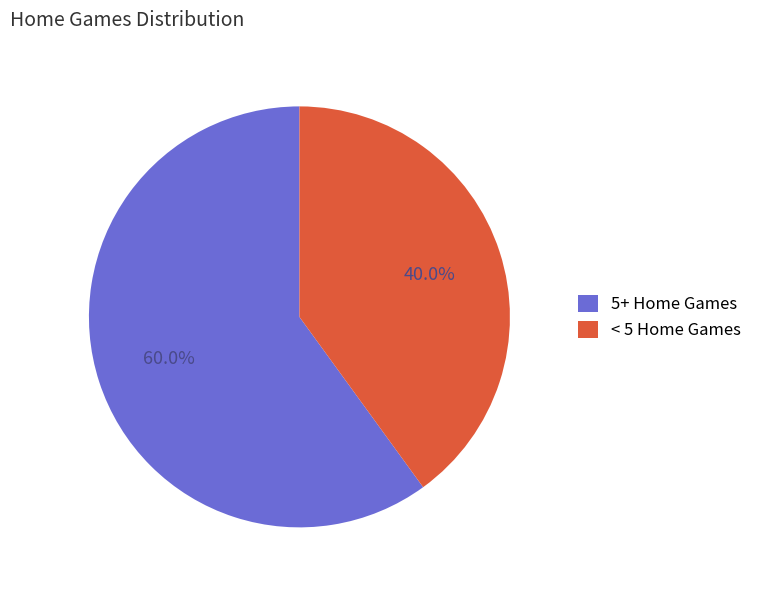

How much of the chart is everything except 5+ Home Games?

40.0%